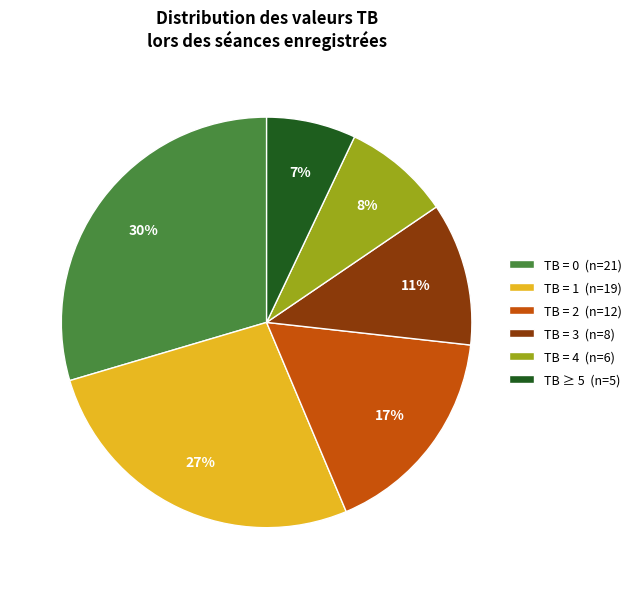

To the nearest percent, what portion does TB = 0 (n=21) represent?

30%